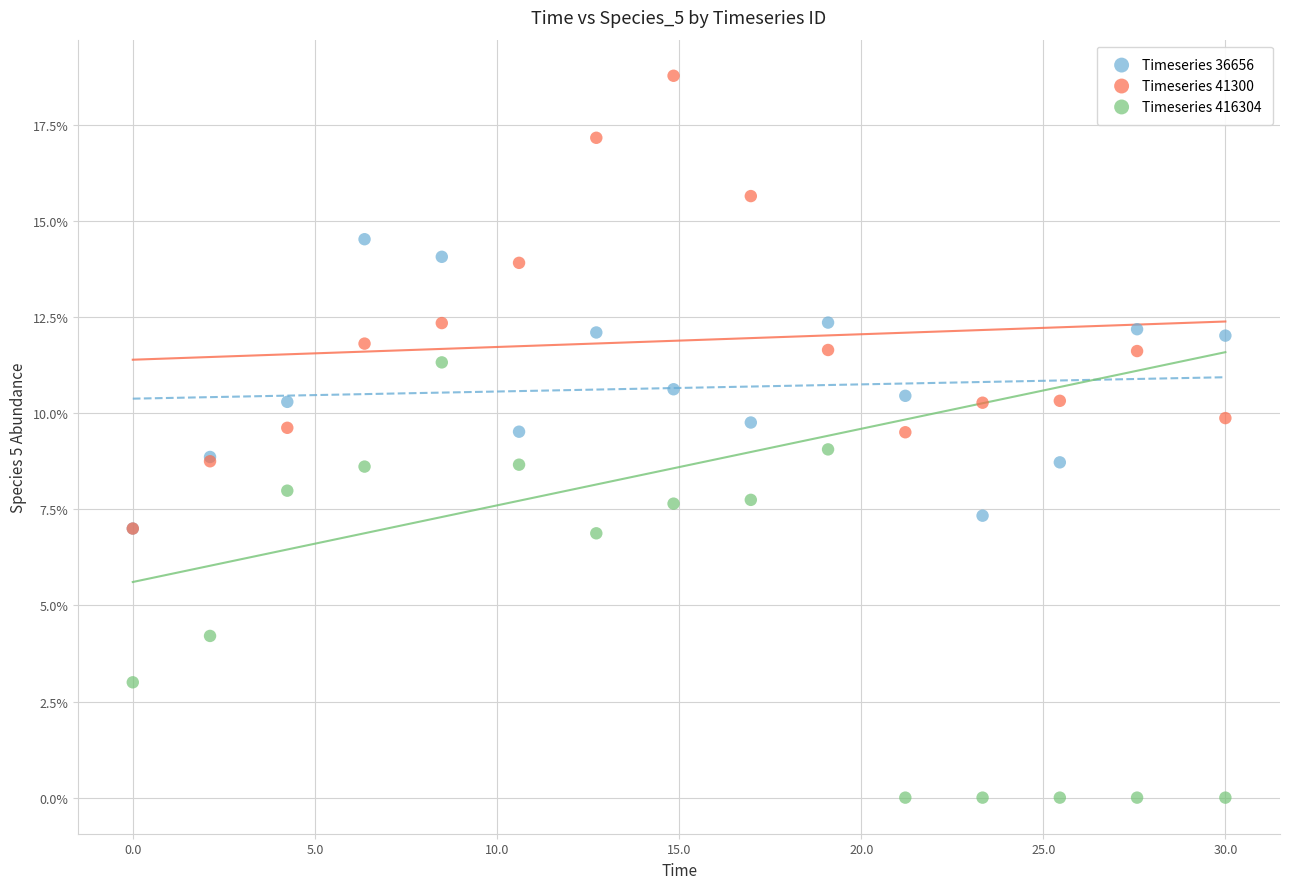

Which series contains the highest Y value?

Timeseries 41300